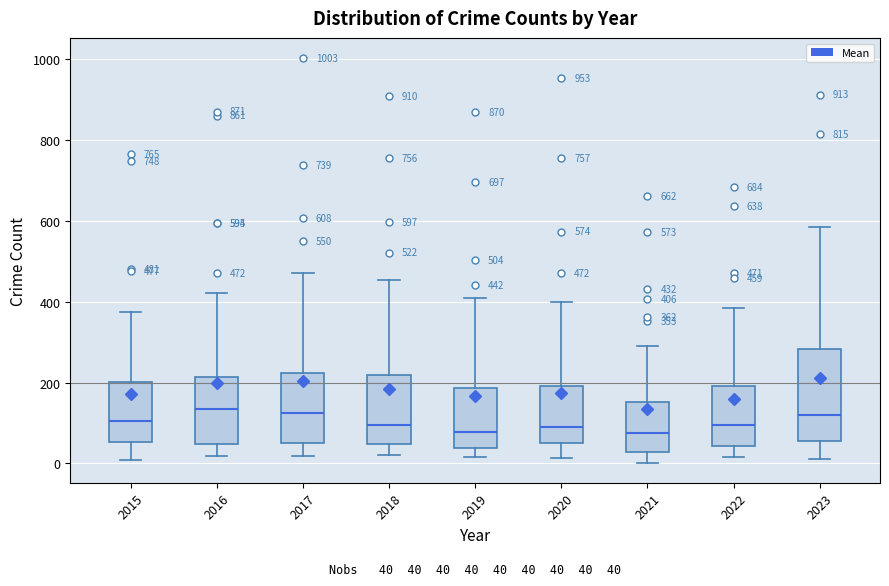

Comparing the boxes themselves (not the whiskers), which one is the tallest?

2023